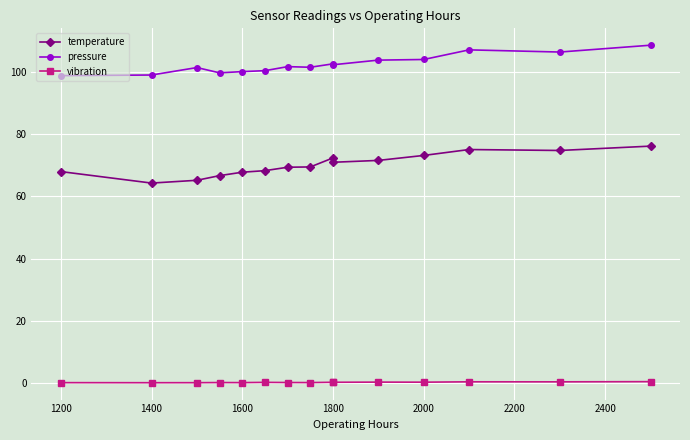

Rank the series at 1200 from highest to lowest value.

pressure, temperature, vibration